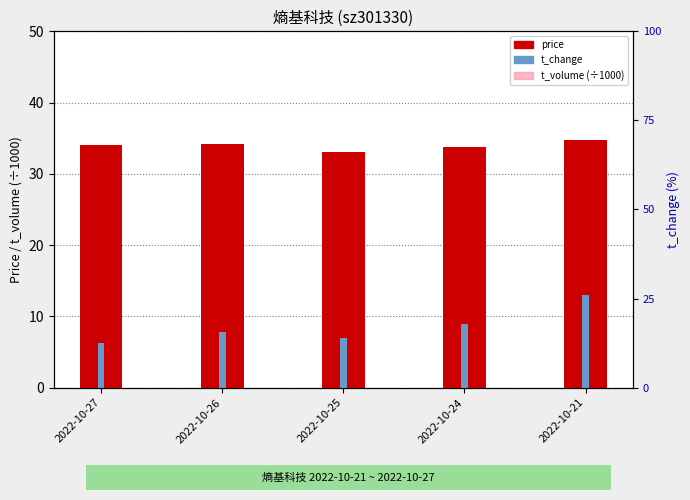

Reading left to right, what are all the values shown in this chart?

price: 34.0	34.1	33.1	33.8	34.8
t_volume (÷1000): 7.1	8.9	7.6	10.2	15.2
t_change: 6.2	7.8	6.9	8.9	13.0